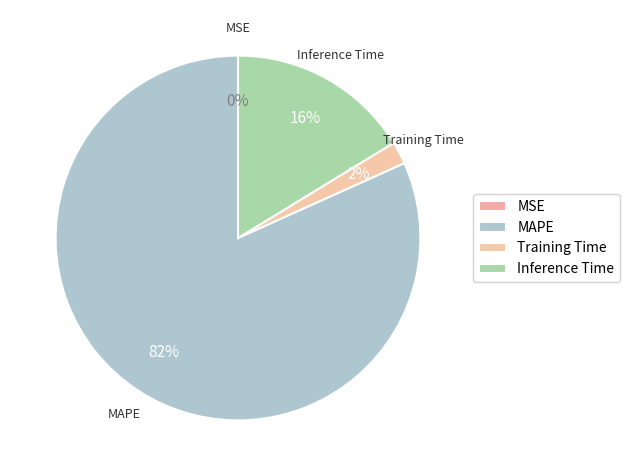

Does MAPE represent more than half of the total?

Yes